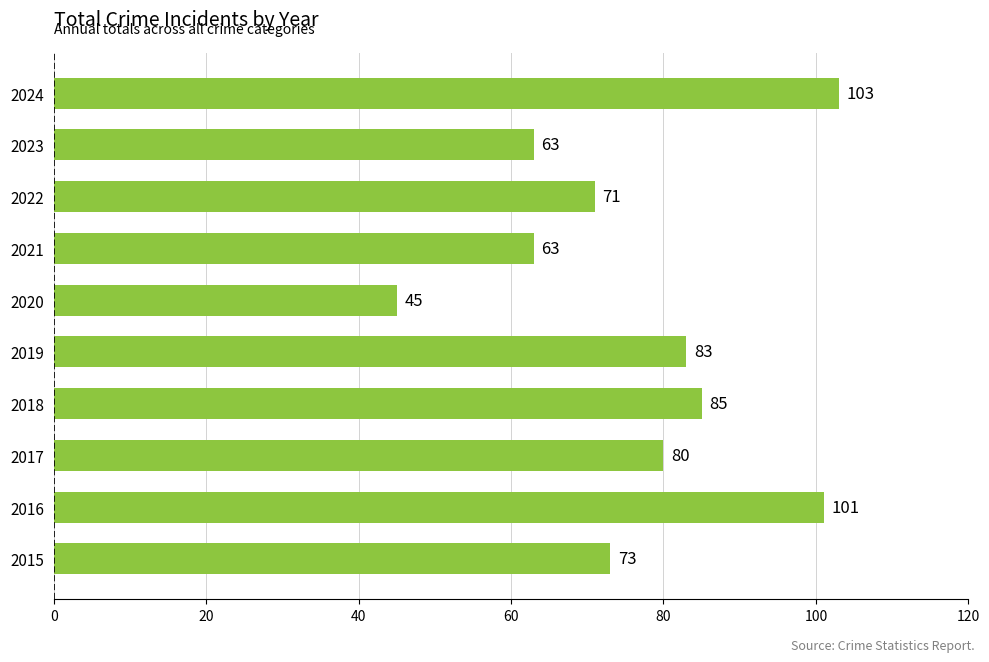

Count the number of data series in this chart.

1